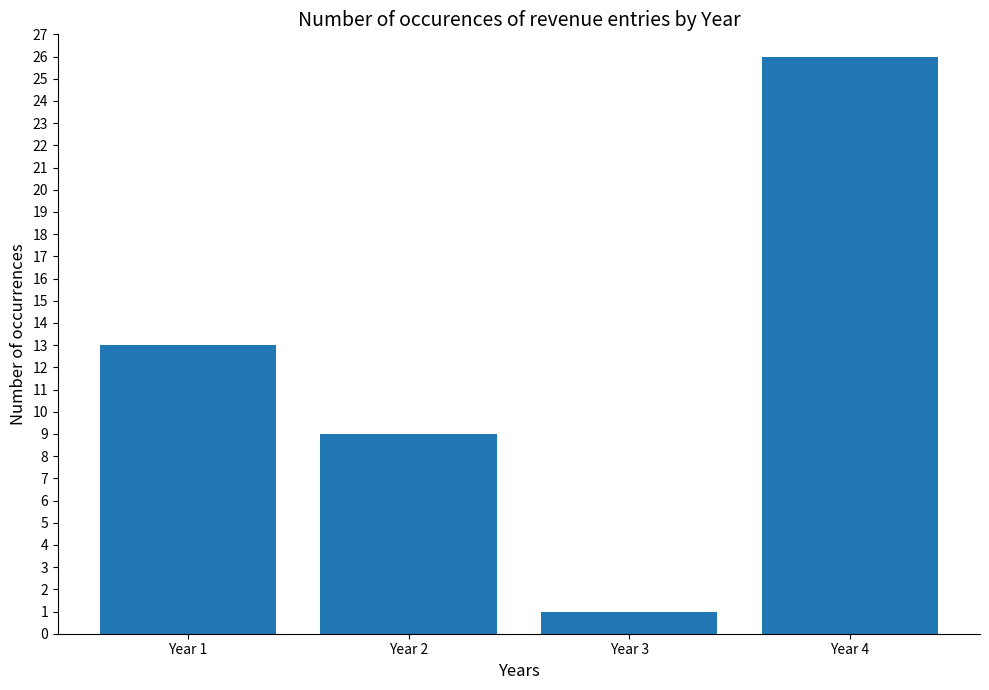

What is the ratio of the value at Year 4 to the value at Year 1?

2.0